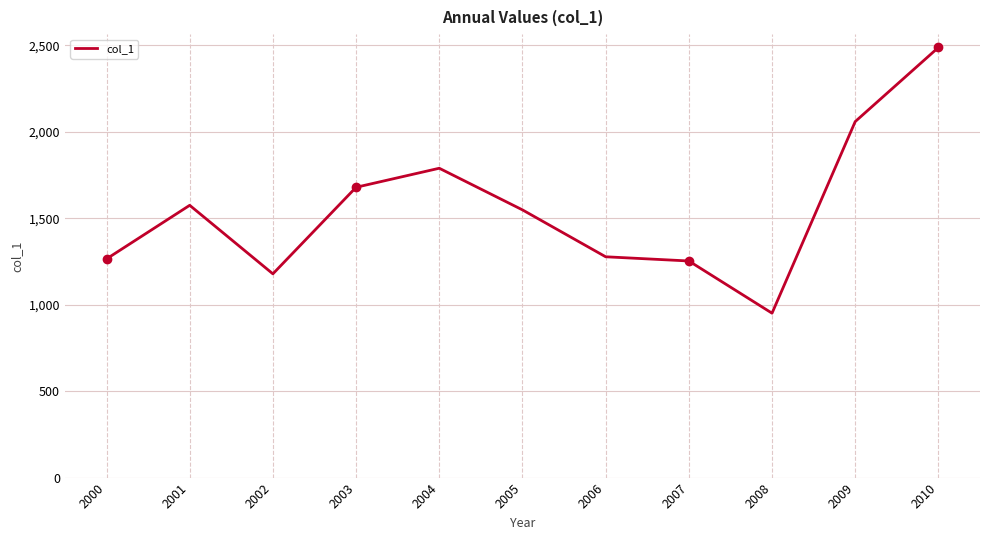

What is the ratio of the value at 2003 to the value at 2001?

1.1